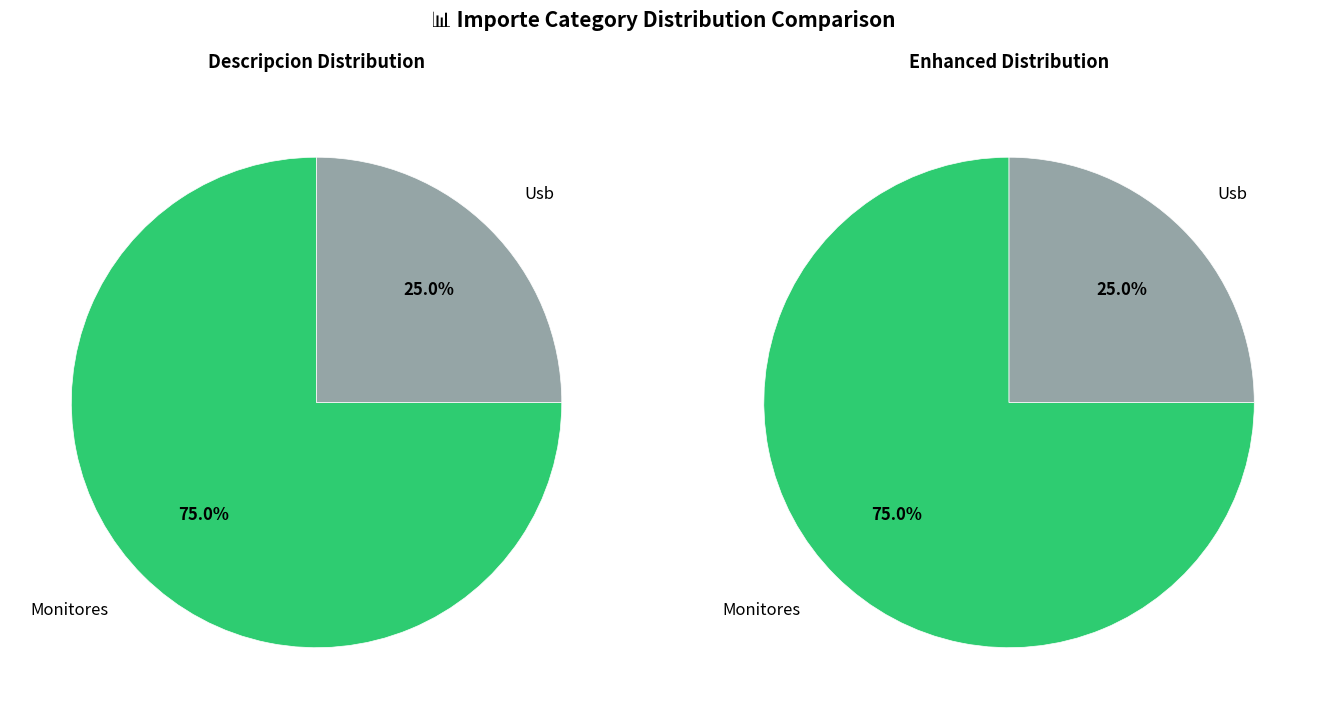

To the nearest percent, what portion does Monitores represent?

75%